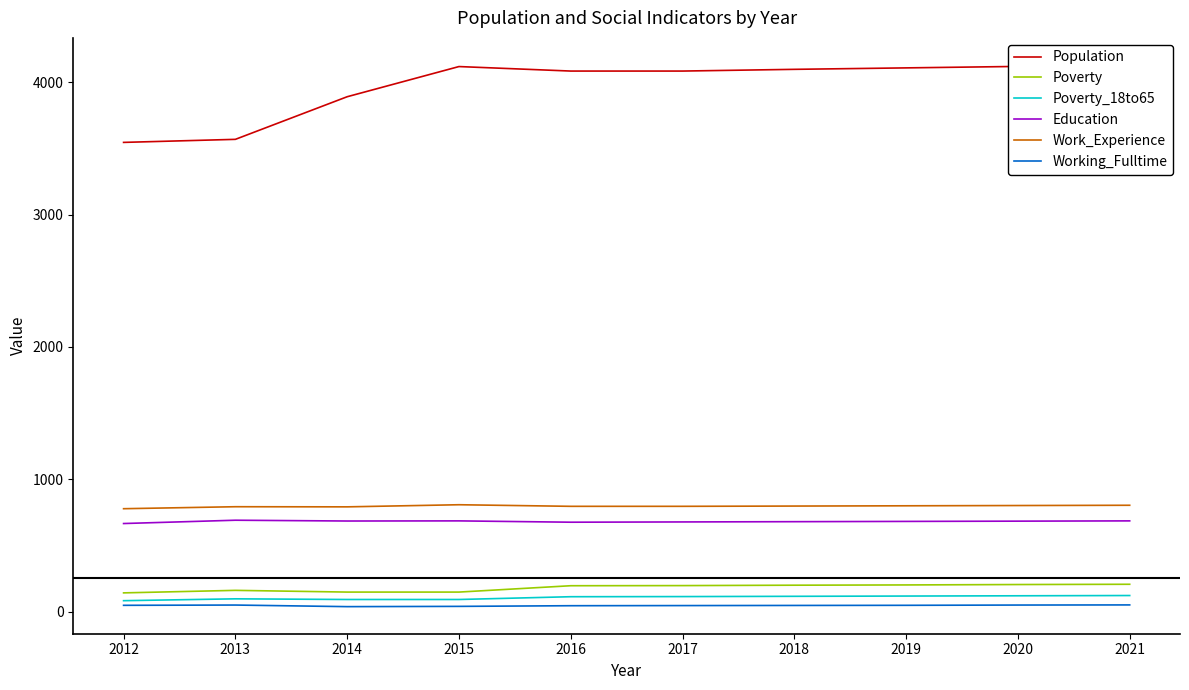

The value of Working_Fulltime at 2014 is 37. True or false?

True